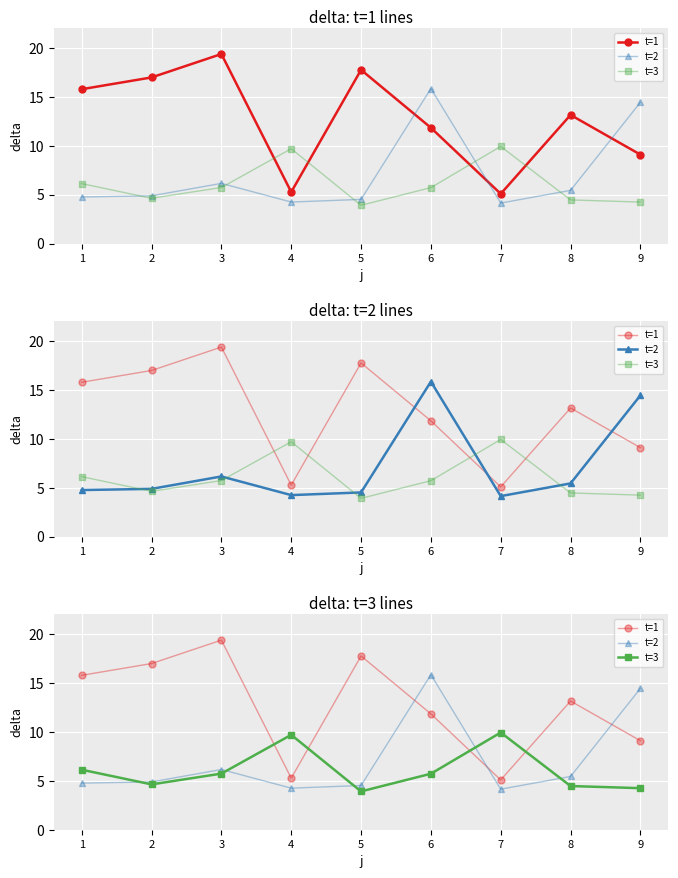

What is the sum of all t=1 values?

114.3